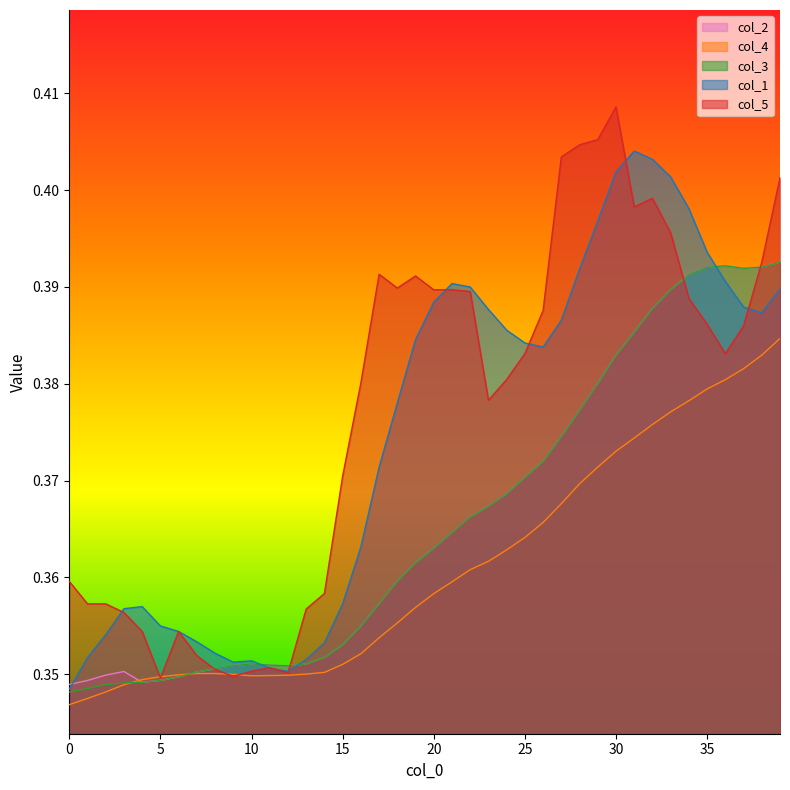

Is the value of col_1 at 3 greater than the value of col_5 at 27?

No